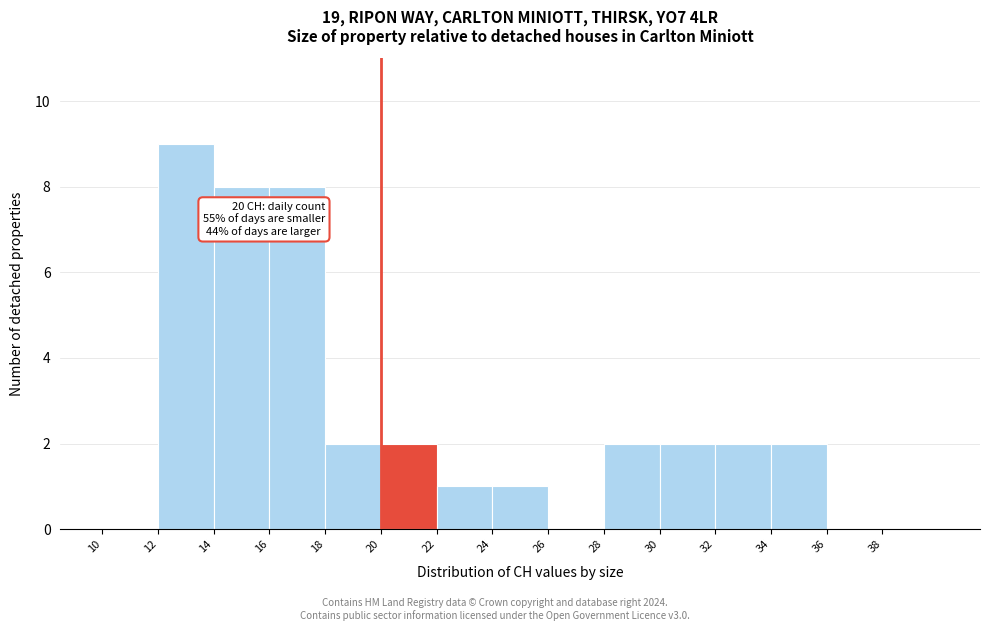

Which range on the x-axis has the tallest bar?

12 to 14